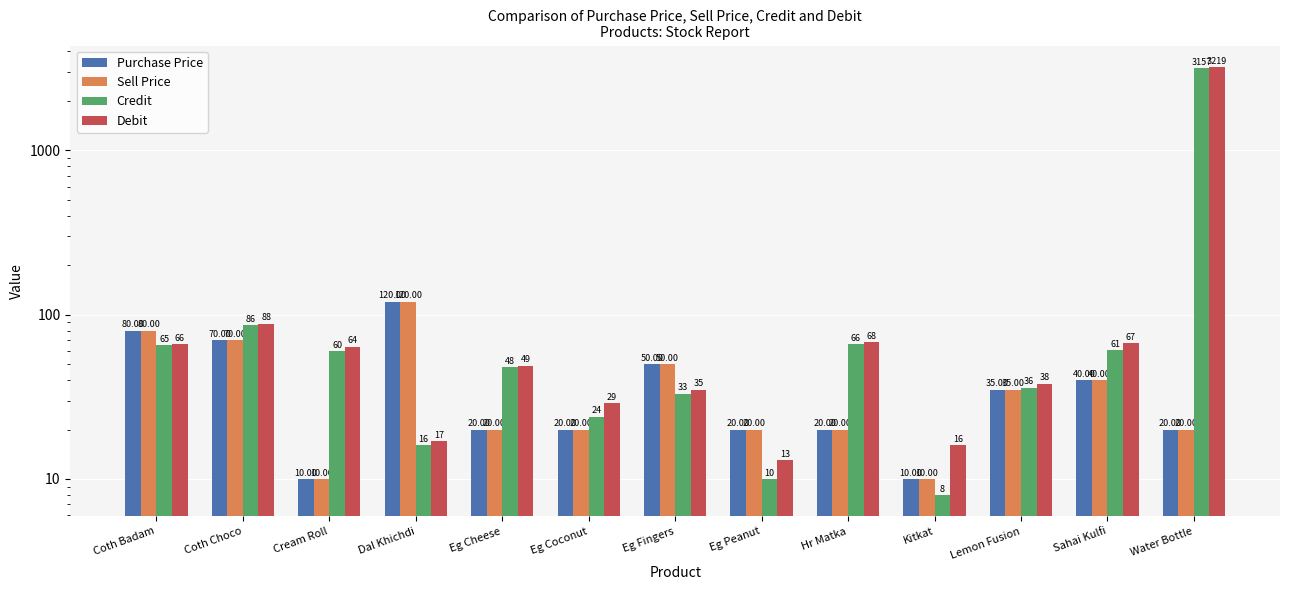

What position from the right is Eg Peanut?

6